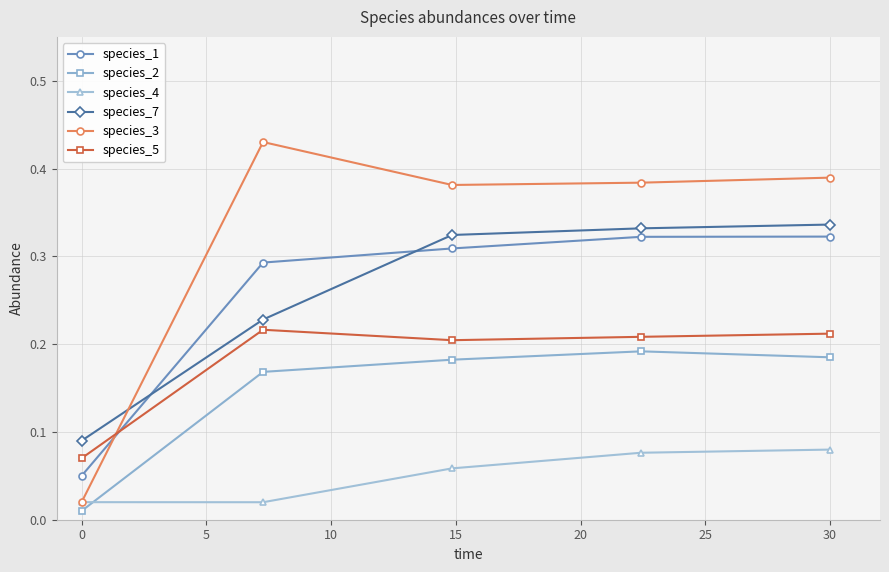

Which series has the widest spread of values?

species_3